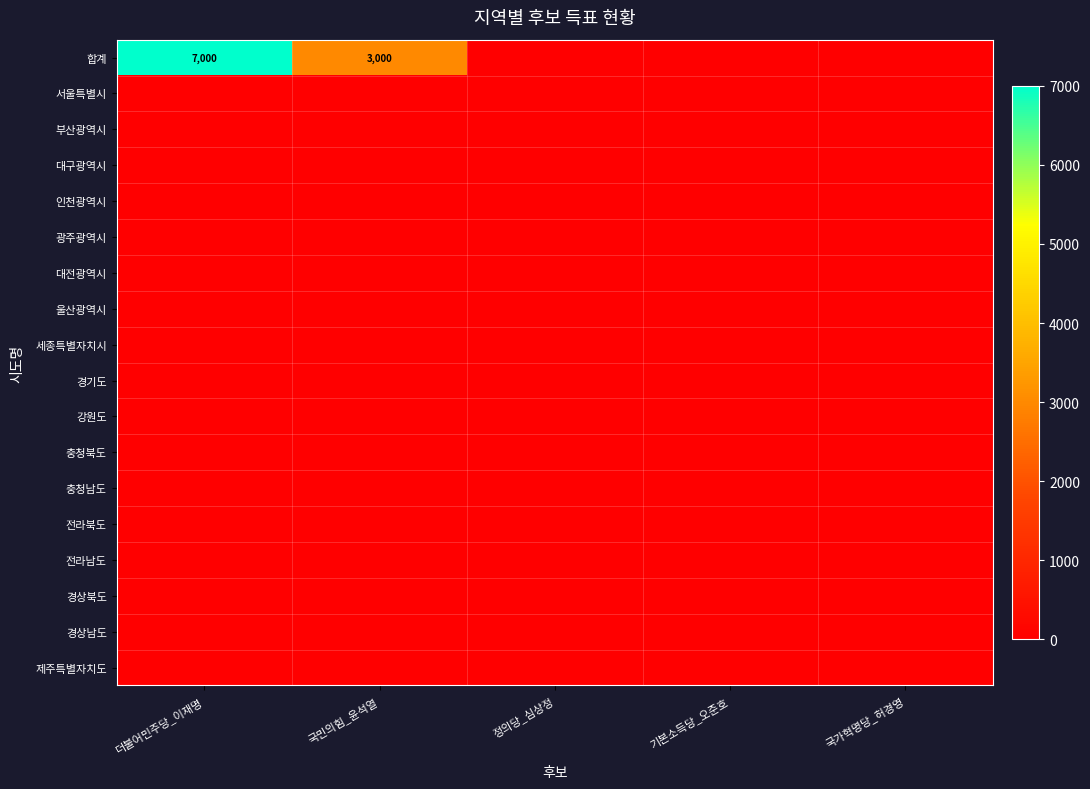

Which category has the lowest value in the 서울특별시 series?

더불어민주당_이재명